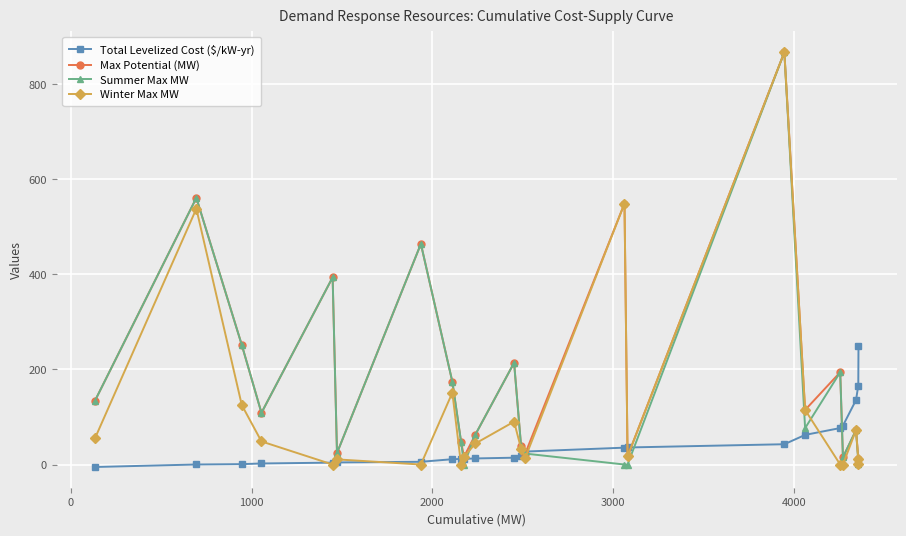

What is the highest value of the Summer Max MW series?

867.3